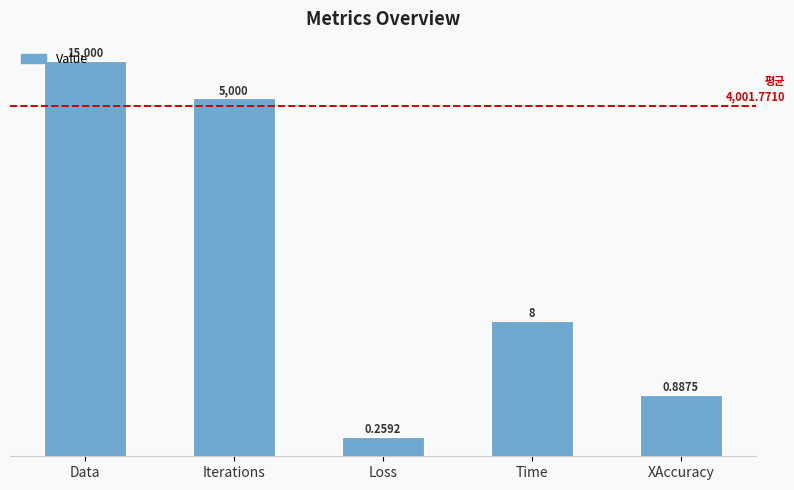

What is the difference between the maximum and minimum values?

14999.7